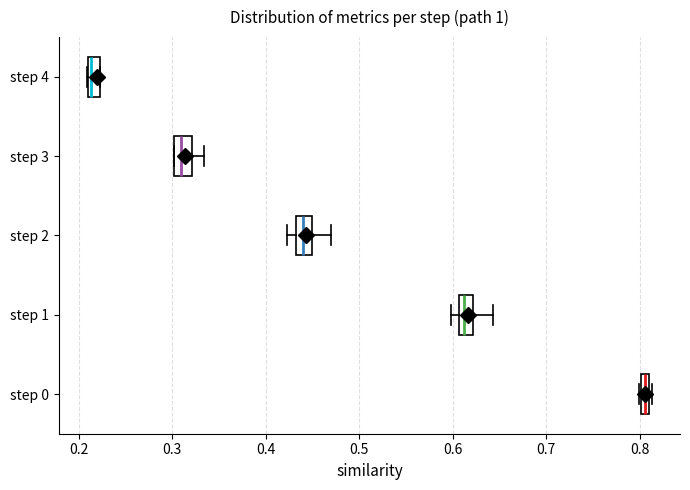

Where is the right edge of the box for step 4 on the x-axis? The values are not printed on the chart, so give them approximately, as read against the axis.

0.22